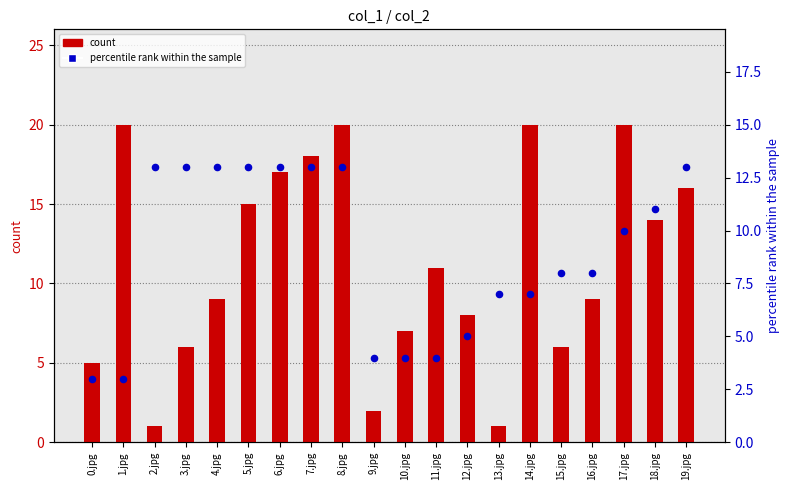

Which series reaches the maximum Y coordinate?

count